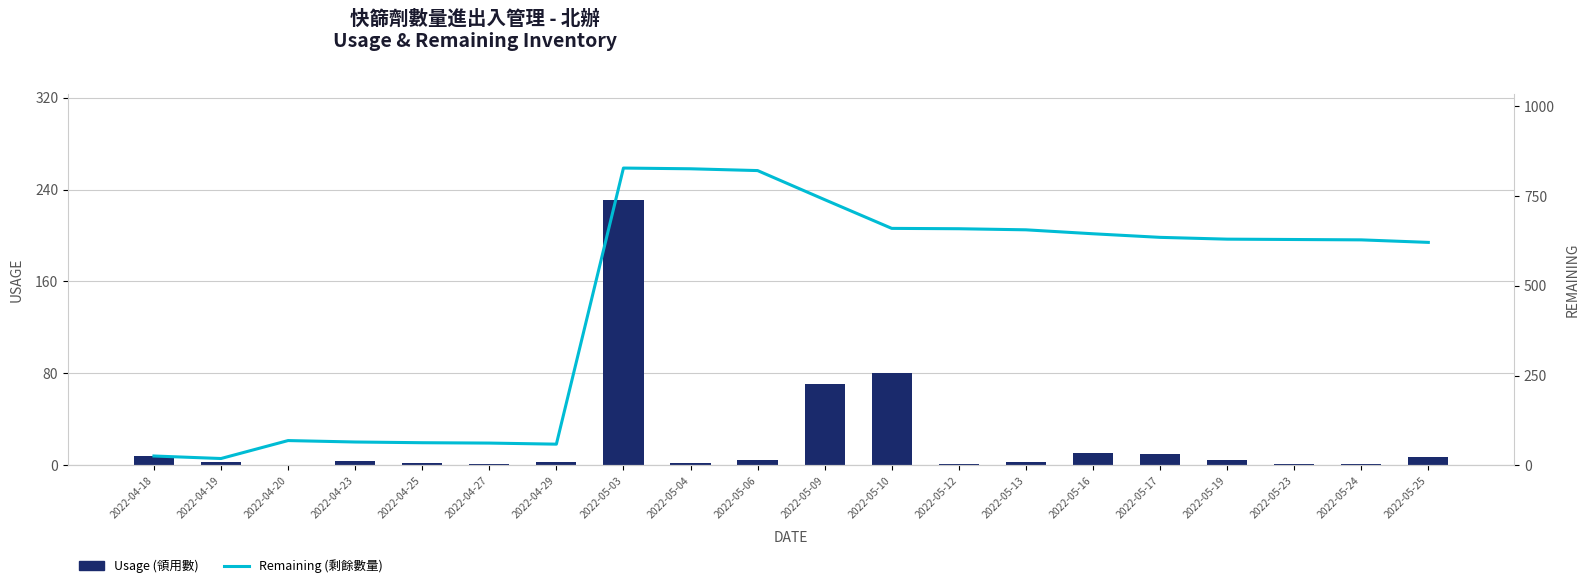

What is the spread (max minus min) of values at 2022-04-19?

16